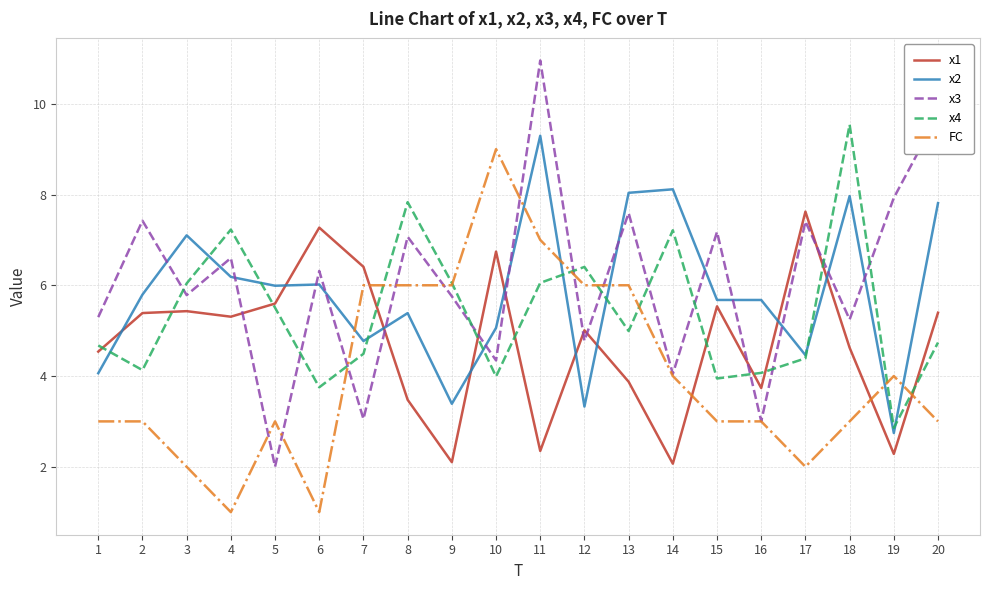

How many times do x3 and x2 cross each other?

14